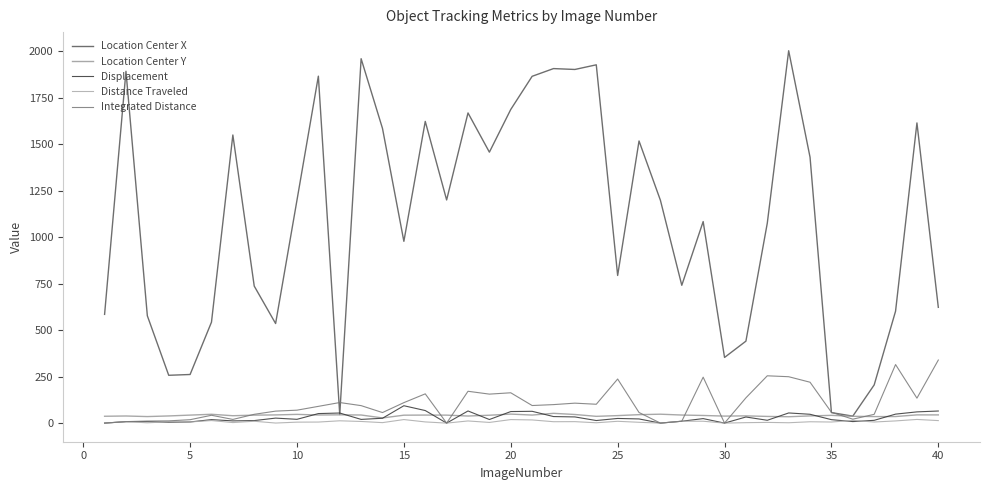

What is the difference between the maximum and minimum values in the Location Center X series?

1966.1